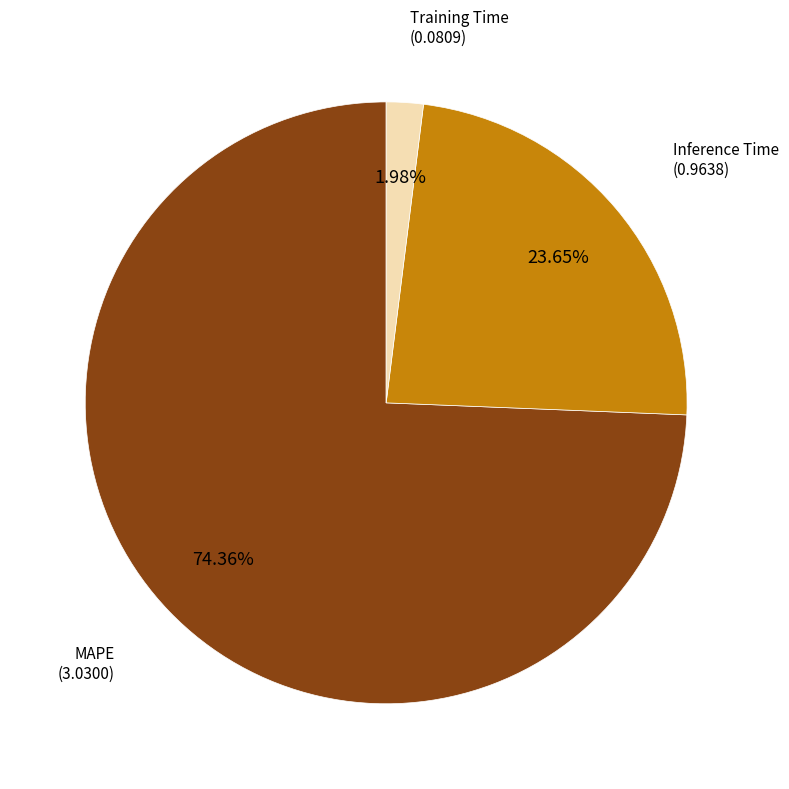

Which has a higher value, MAPE or Inference Time?

MAPE